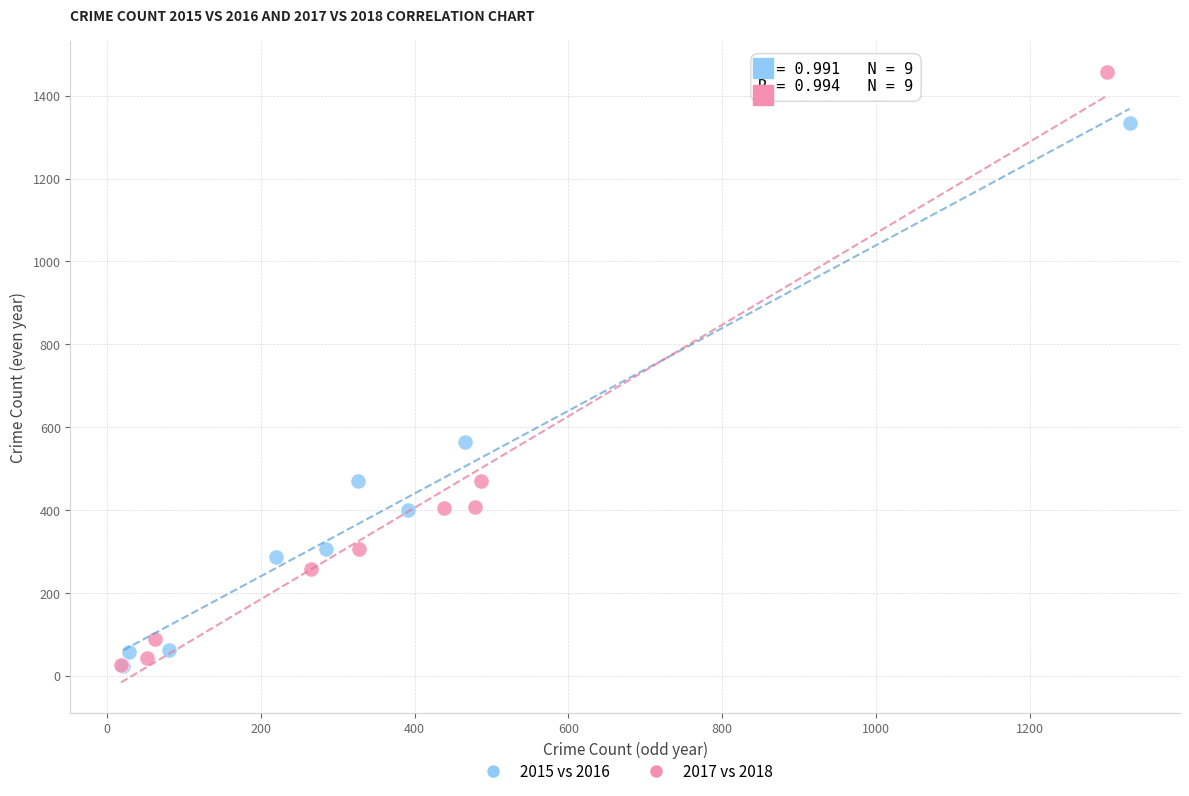

Which series has the widest spread of Y values?

2017 vs 2018